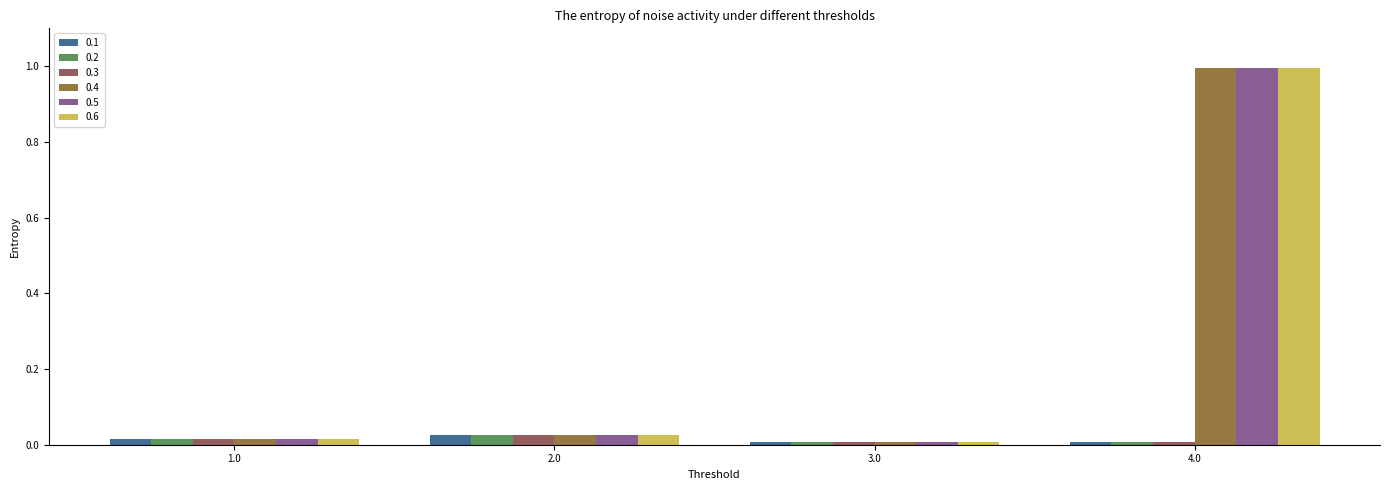

Is it true that 0.3 equals 0.0 at 1.0?

True